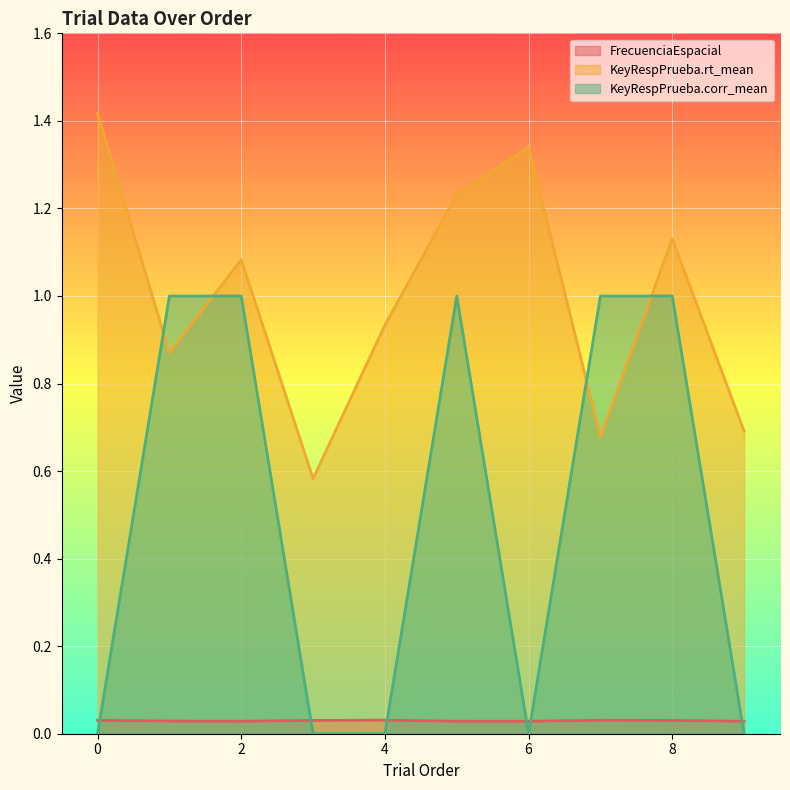

The FrecuenciaEspacial series shows 0.0 at 0. True or false?

True